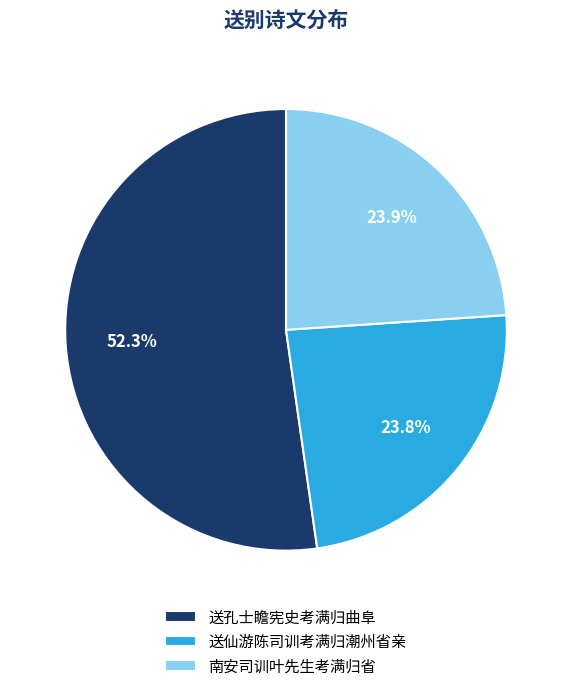

Approximately how many times larger is the value at 送仙游陈司训考满归潮州省亲 compared to 送孔士瞻宪史考满归曲阜?

0.5